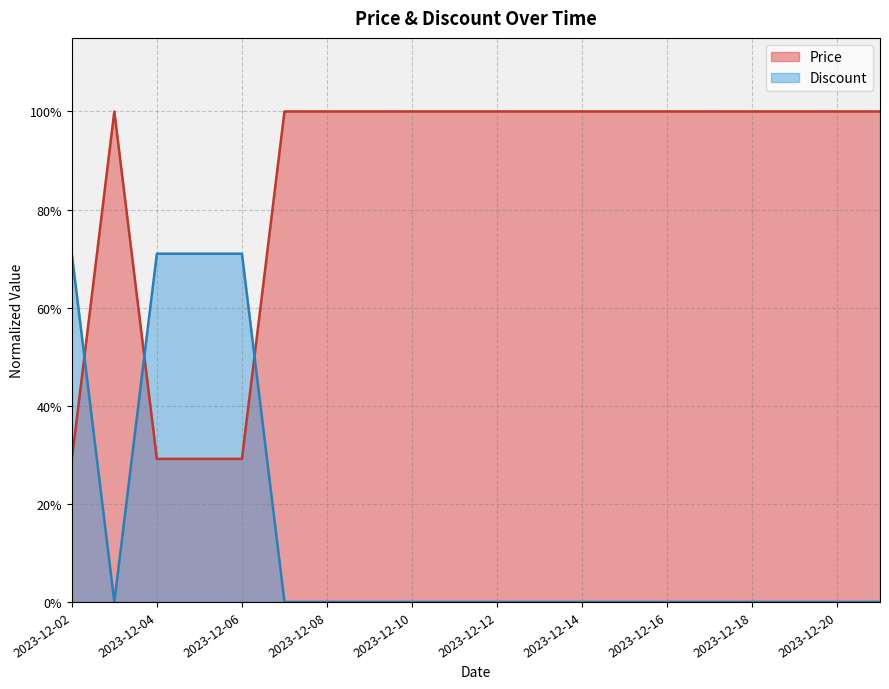

At which category does Price reach its first local peak?

2023-12-03